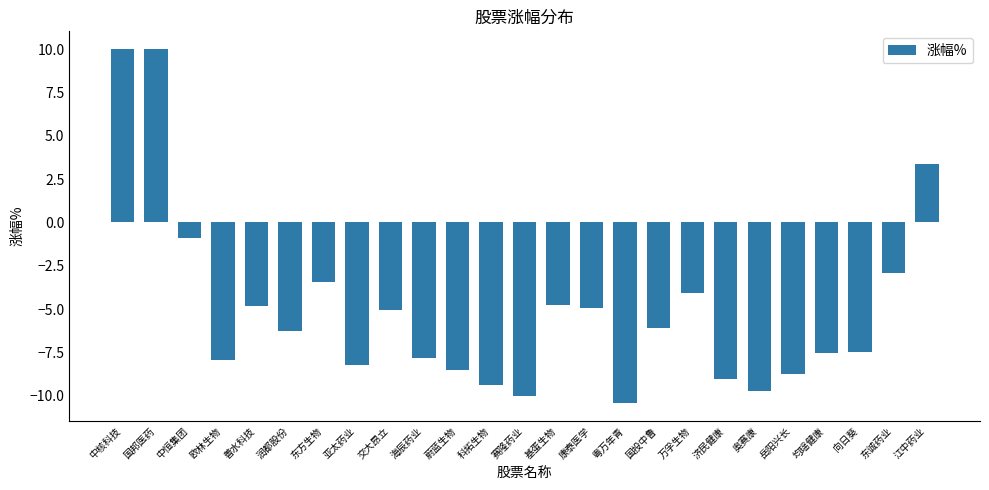

Which label corresponds to the smallest value in the chart?

粤万年青